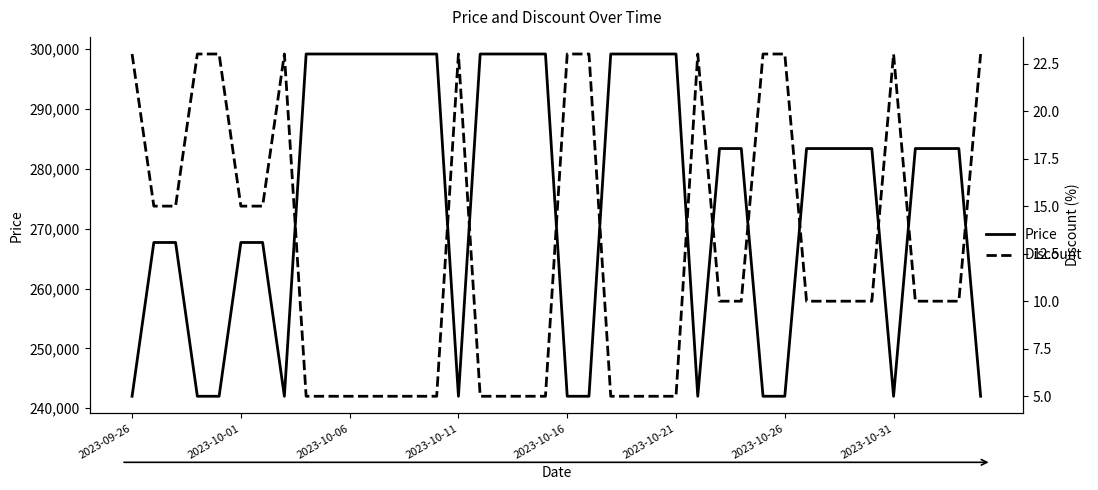

At how many categories does at least one series exceed 48731?

40